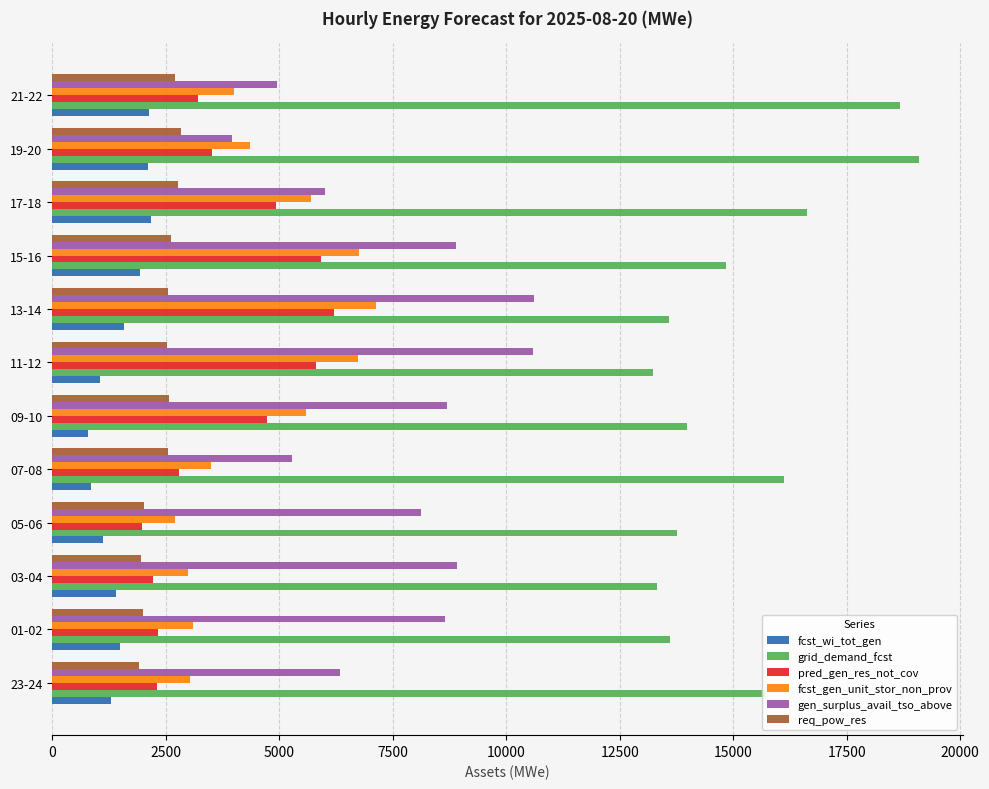

At how many categories does at least one series exceed 2400?

12